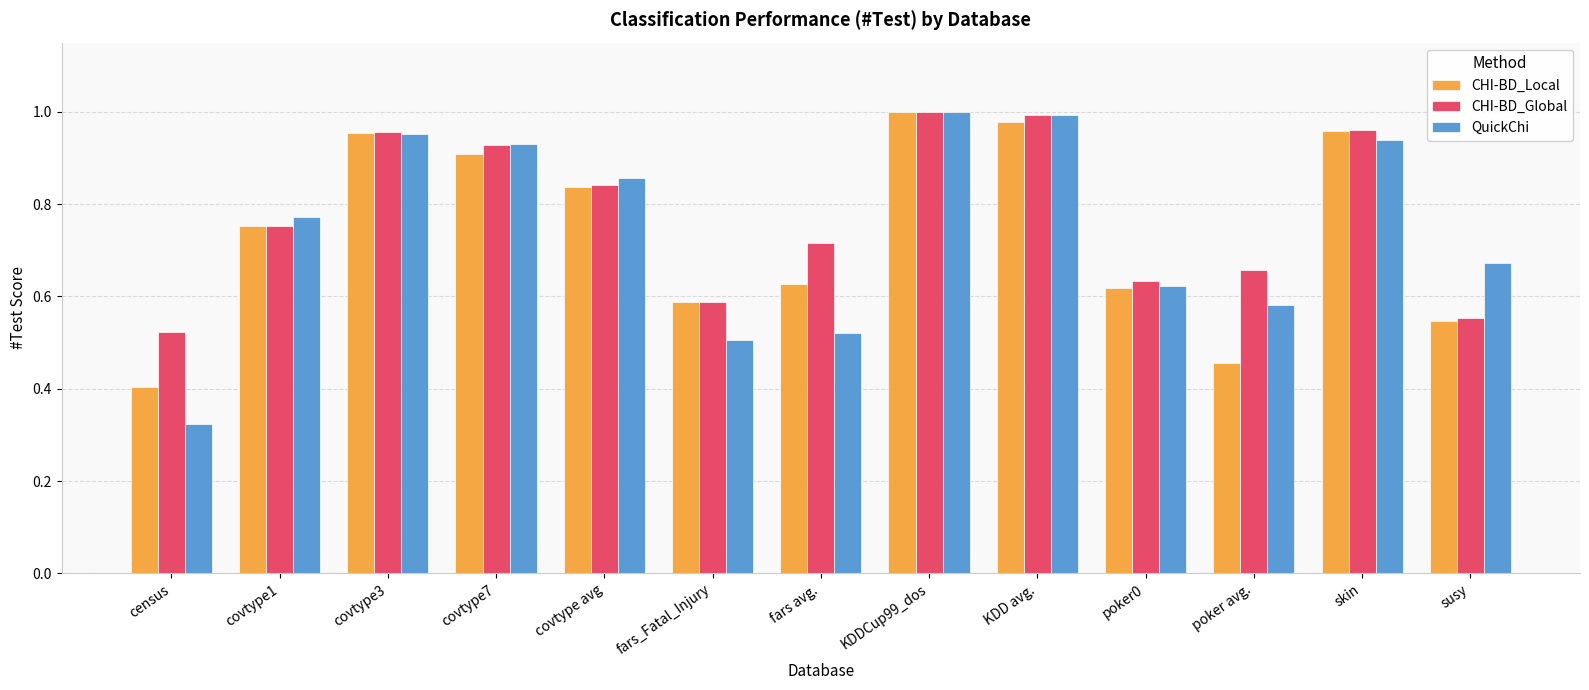

True or false: QuickChi has a value of 0.3 at susy.

False